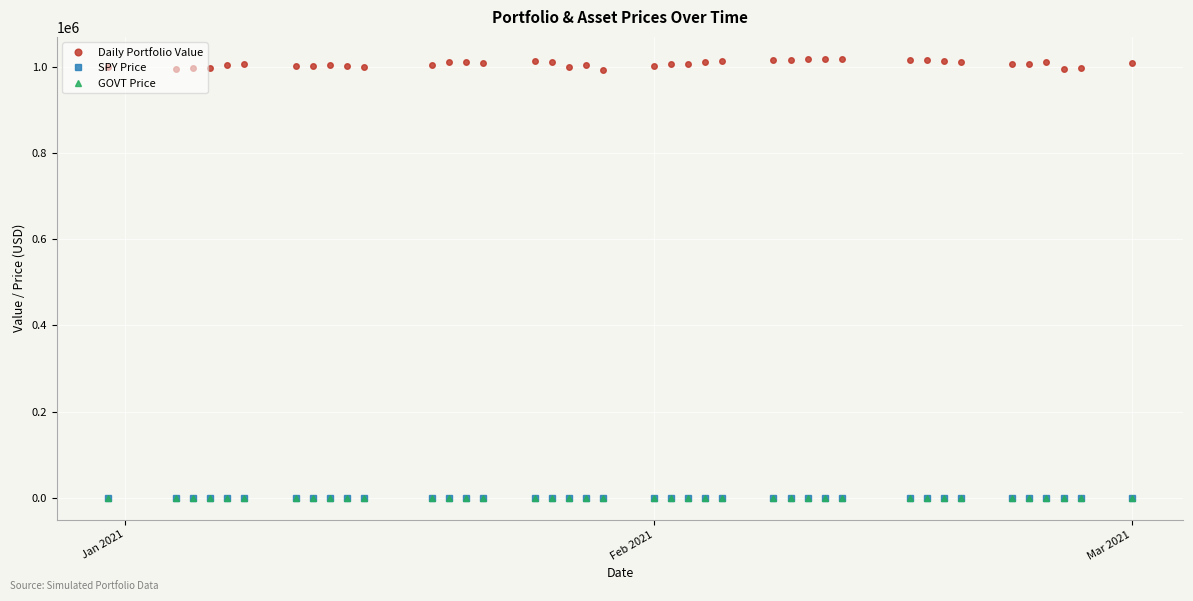

True or false: SPY Price and Daily Portfolio Value intersect in this chart.

False